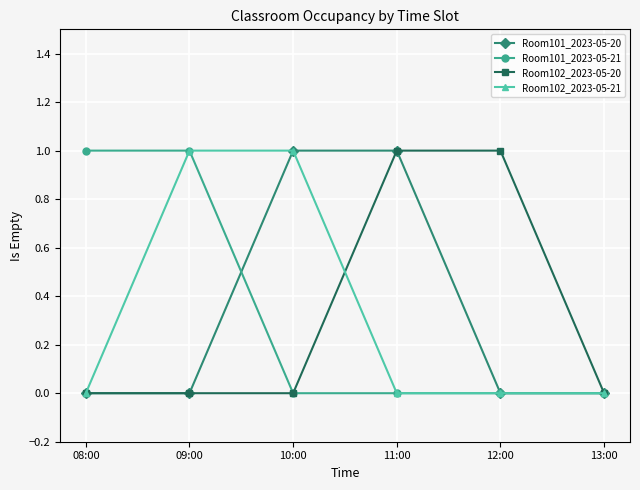

What is the total value across all series at 10:00?

2